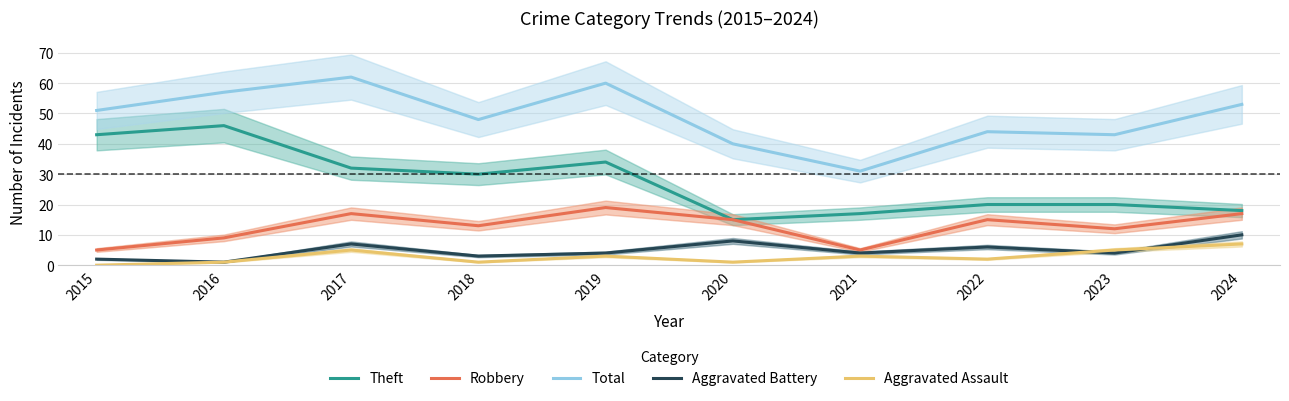

At which label is Aggravated Assault closest to 3?

2019